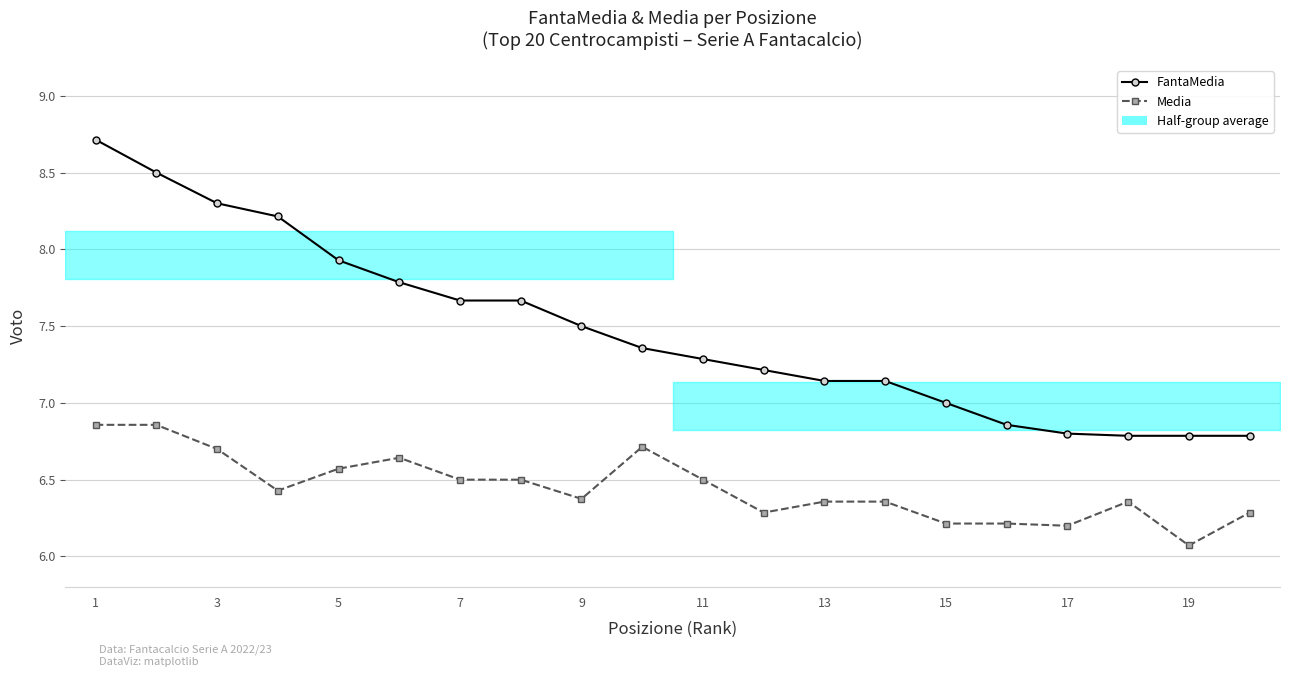

What is the maximum value shown in the chart?

8.7